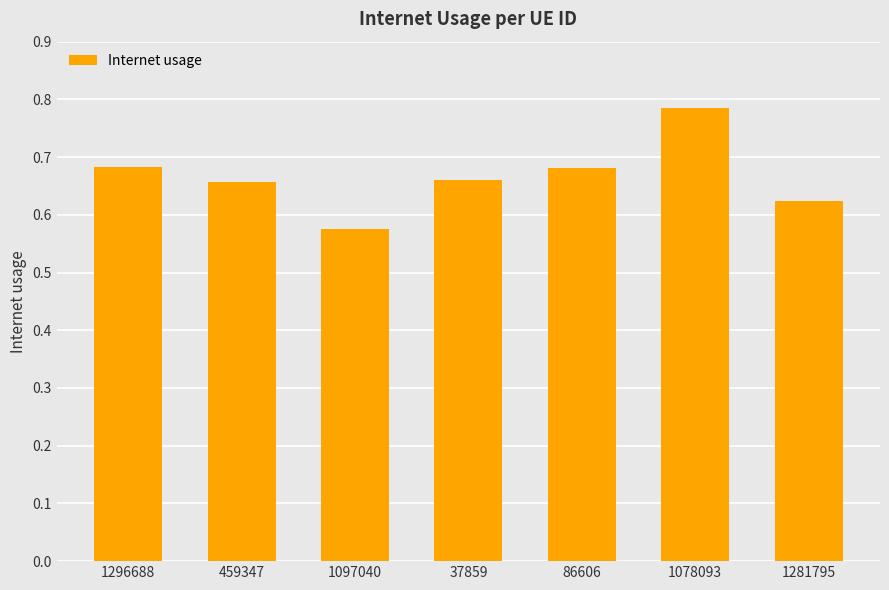

How many bars are there in total?

7